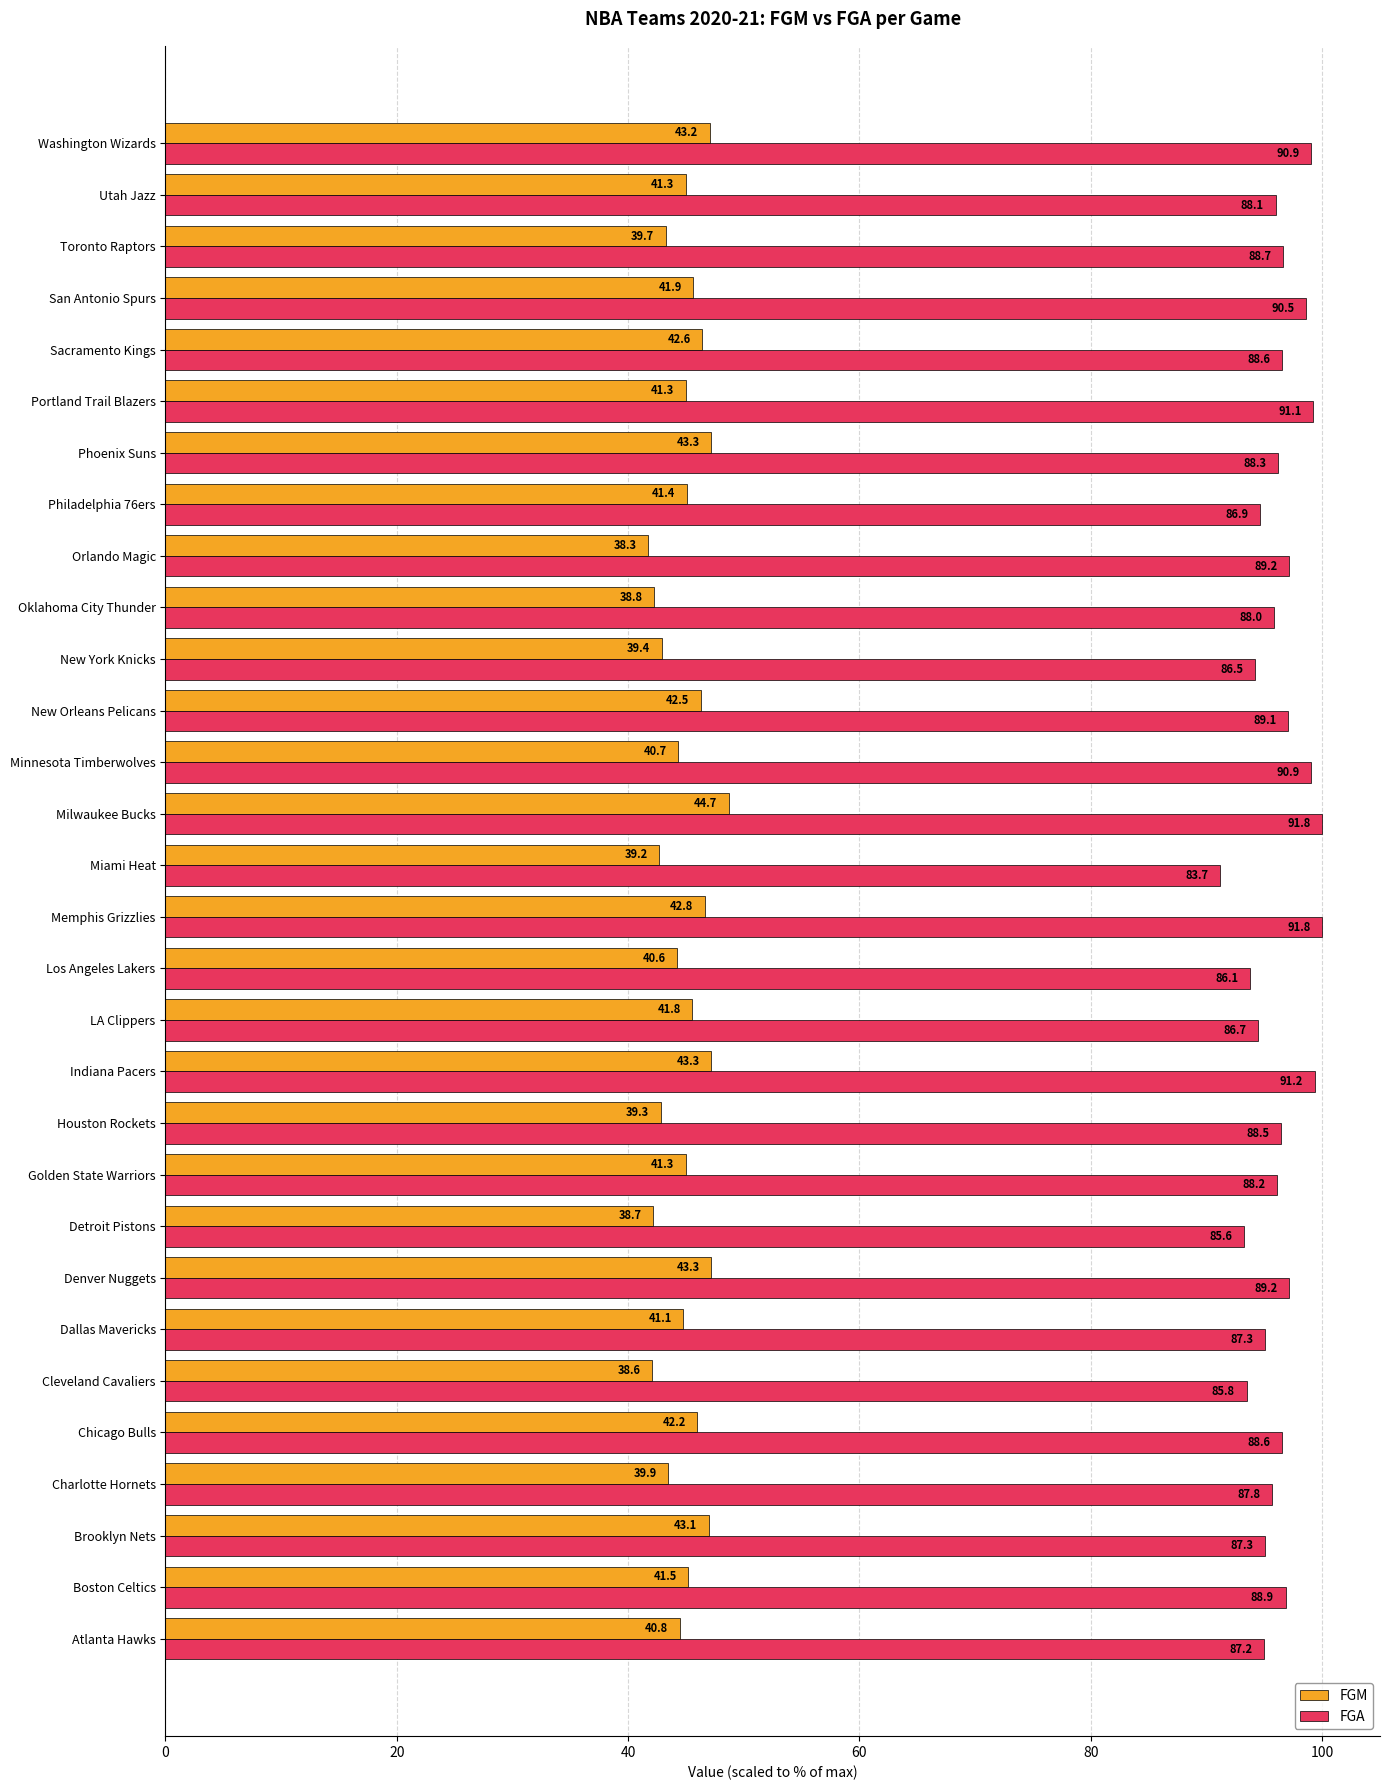

Rank the series by their average value, from lowest to highest.

FGM, FGA